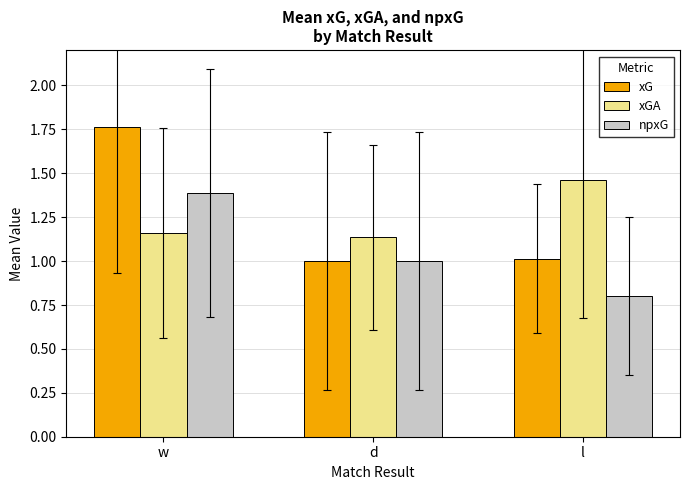

What are all the series names shown in the legend?

xG, xGA, npxG